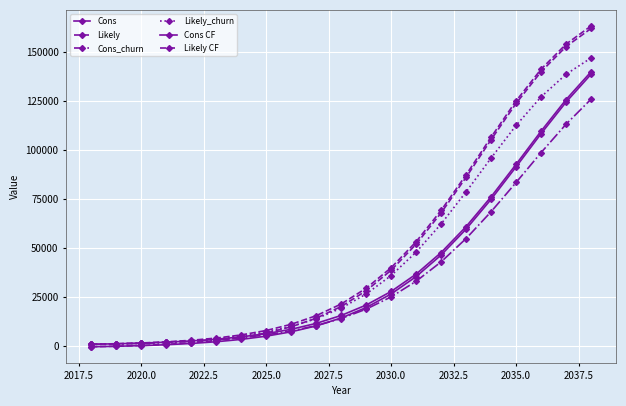

What is the average value of the Cons series?

37761.0